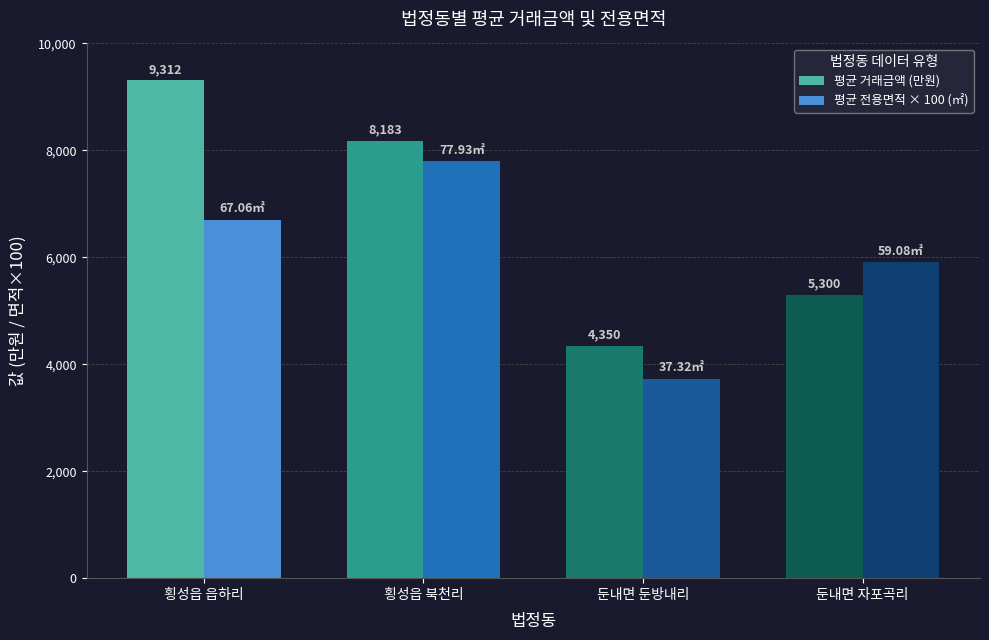

Is it true that 평균 거래금액 (만원) equals 2855.8 at 둔내면 둔방내리?

False